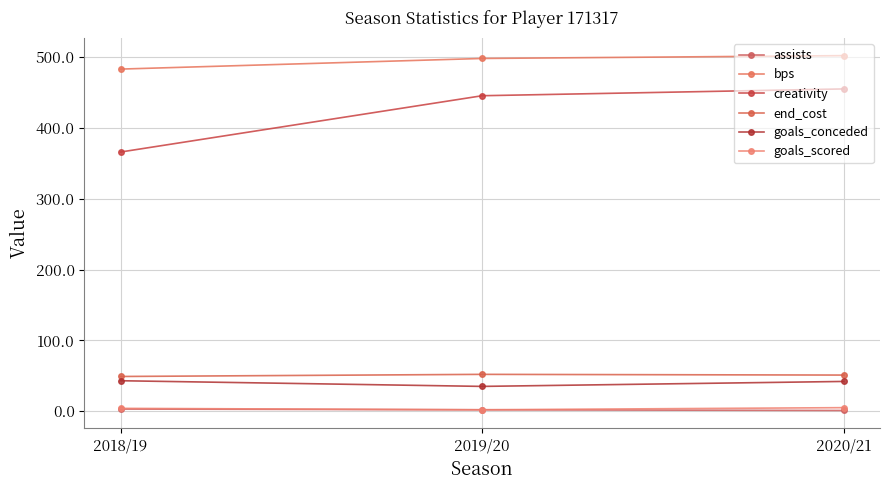

What is the sum of all end_cost values?

152.0